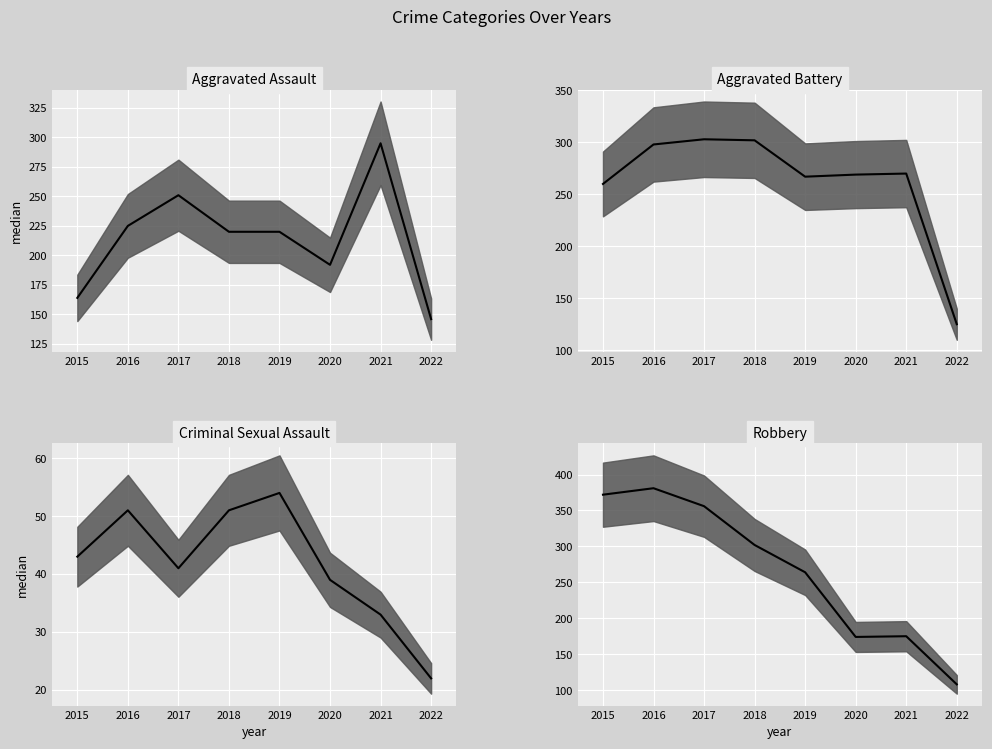

What are all the series names shown in the legend?

Aggravated Assault median, Aggravated Battery median, Criminal Sexual Assault median, Robbery median